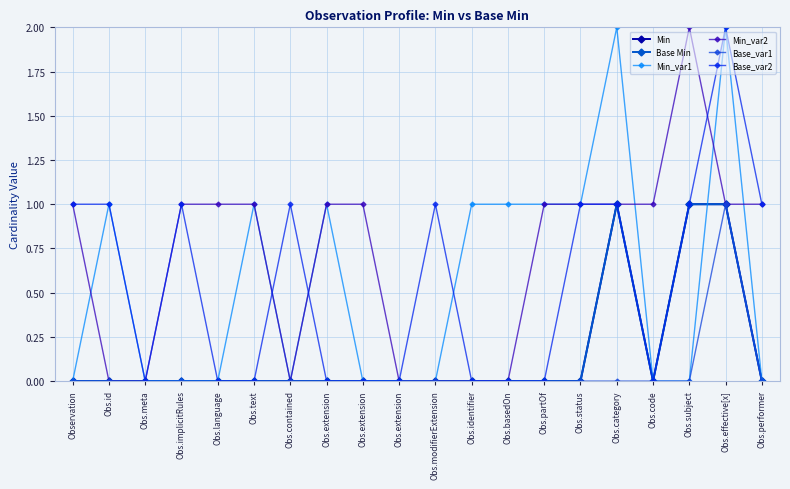

What is the total value across all series at Obs.language?

1